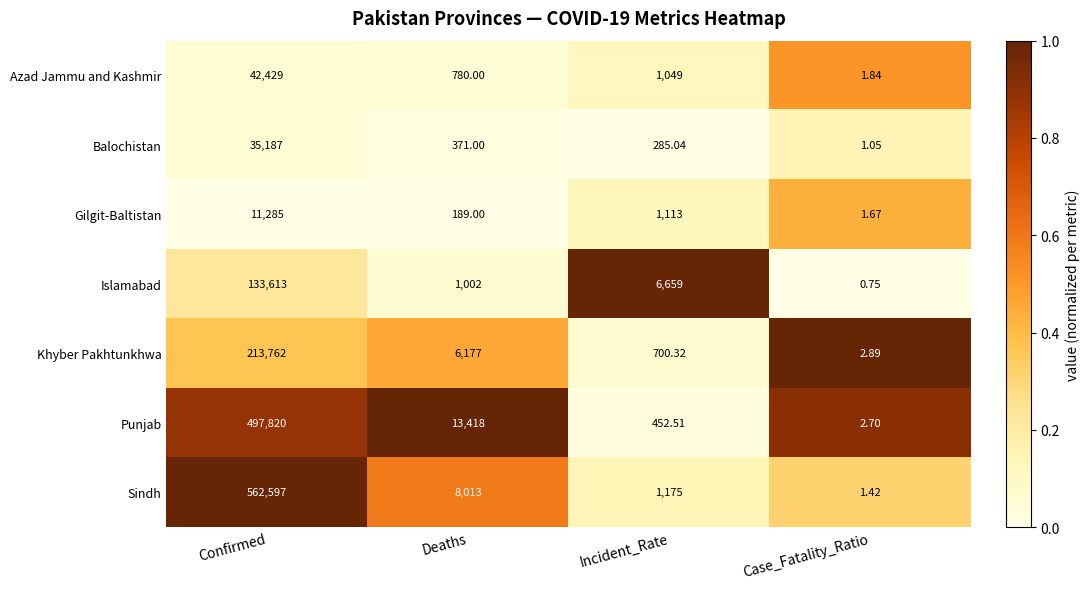

At which label does Sindh first exceed 8013?

Confirmed